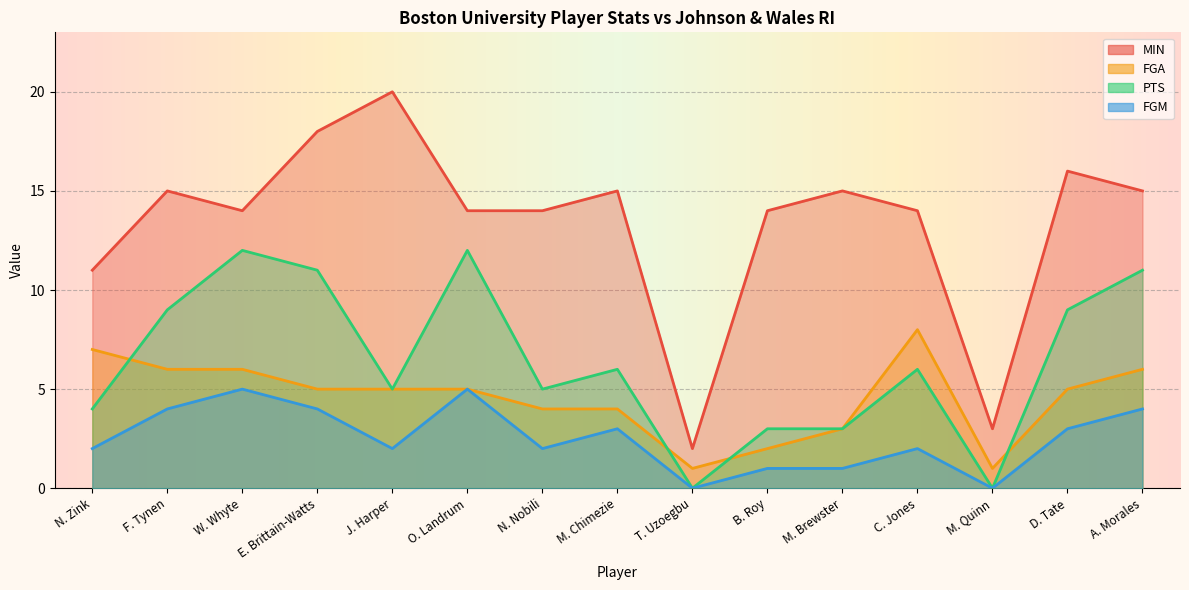

The value of FGM at J. Harper is 1. True or false?

False